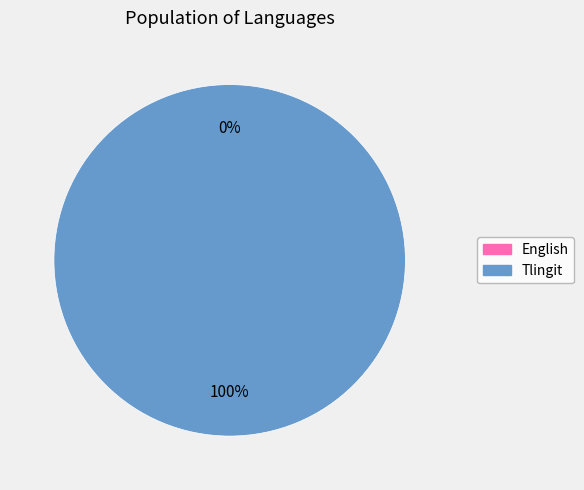

To the nearest percent, what percentage of the pie is Tlingit?

100%